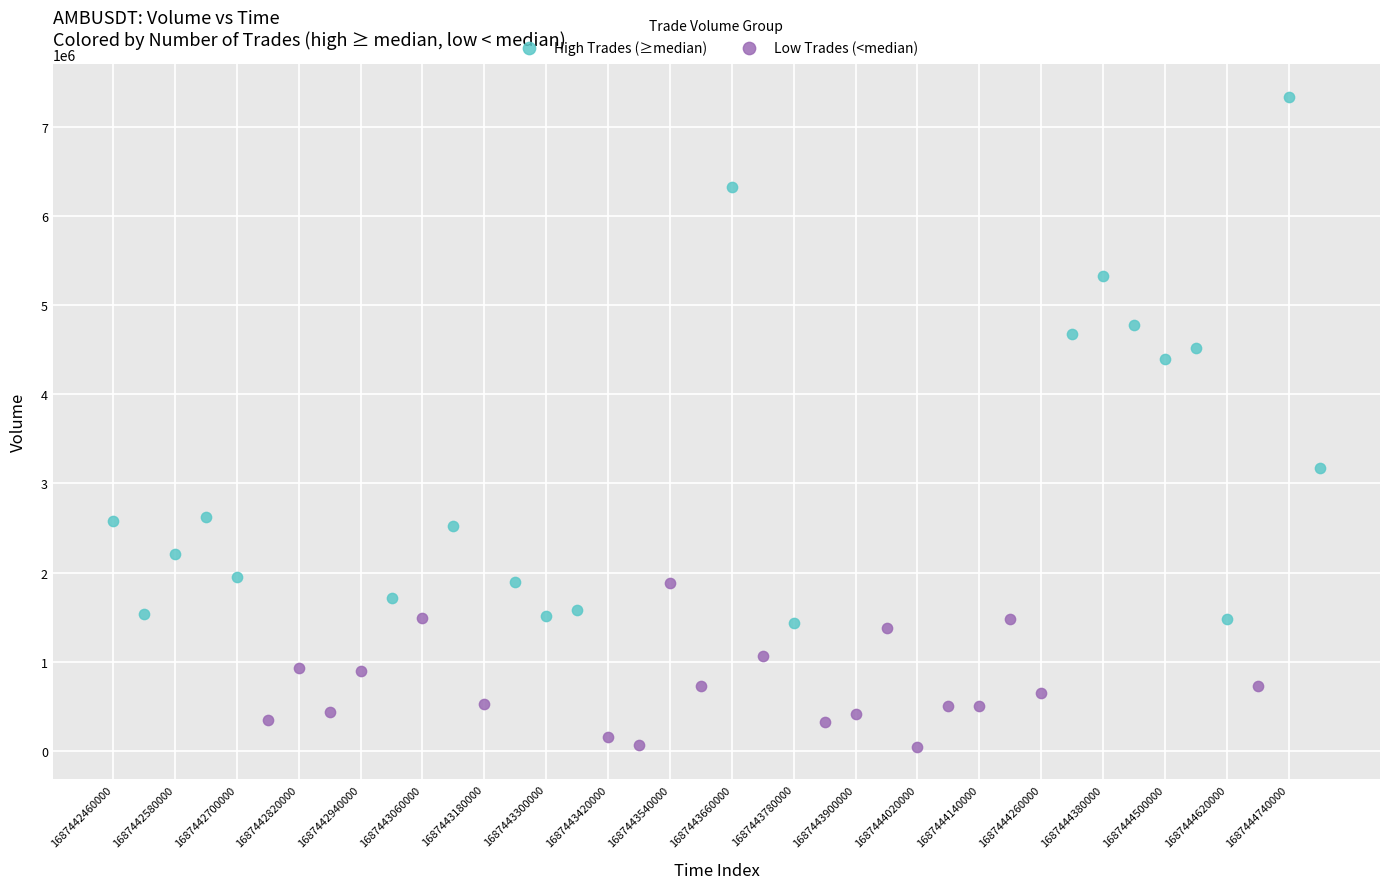

Which series reaches the minimum Y coordinate?

Low Trades (<median)